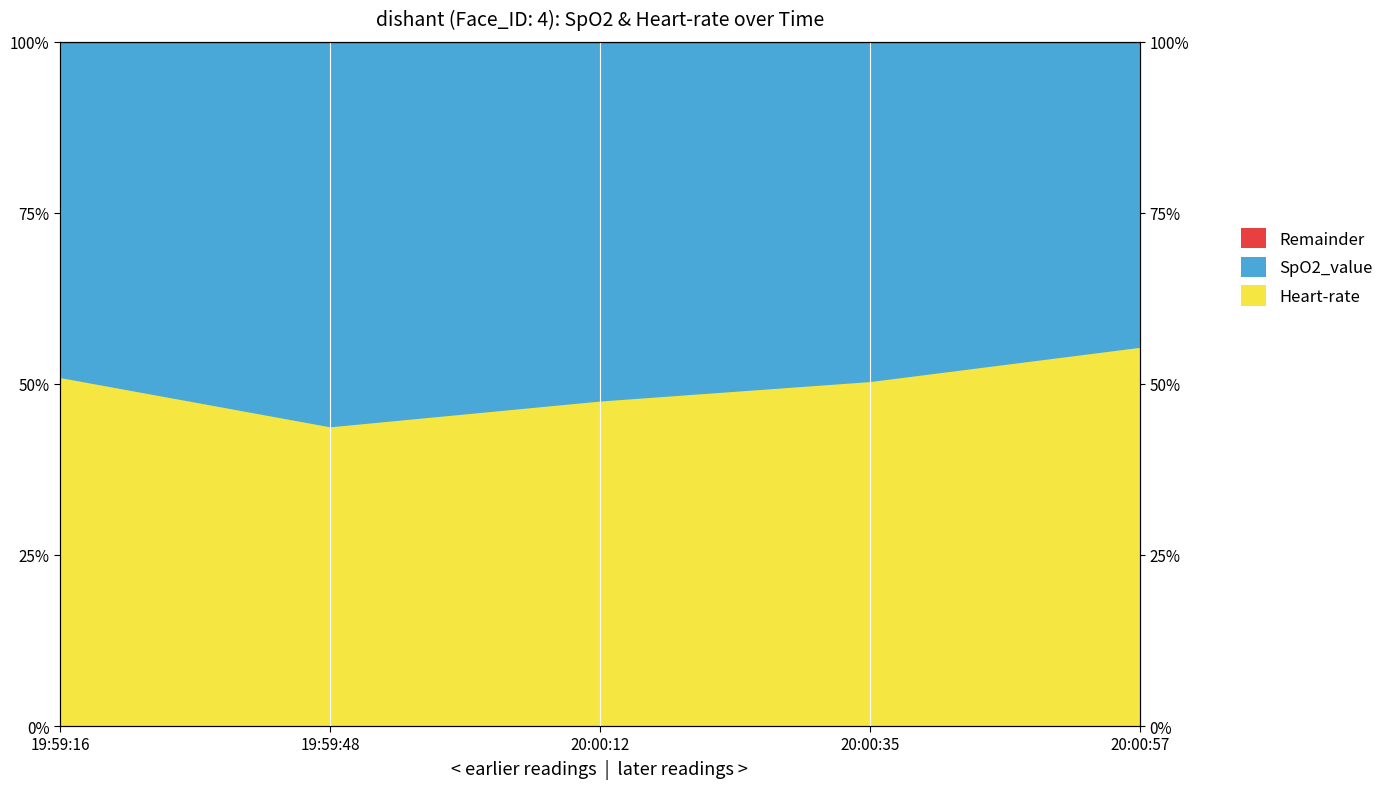

At which label is Heart-rate_line closest to 49?

20:00:12